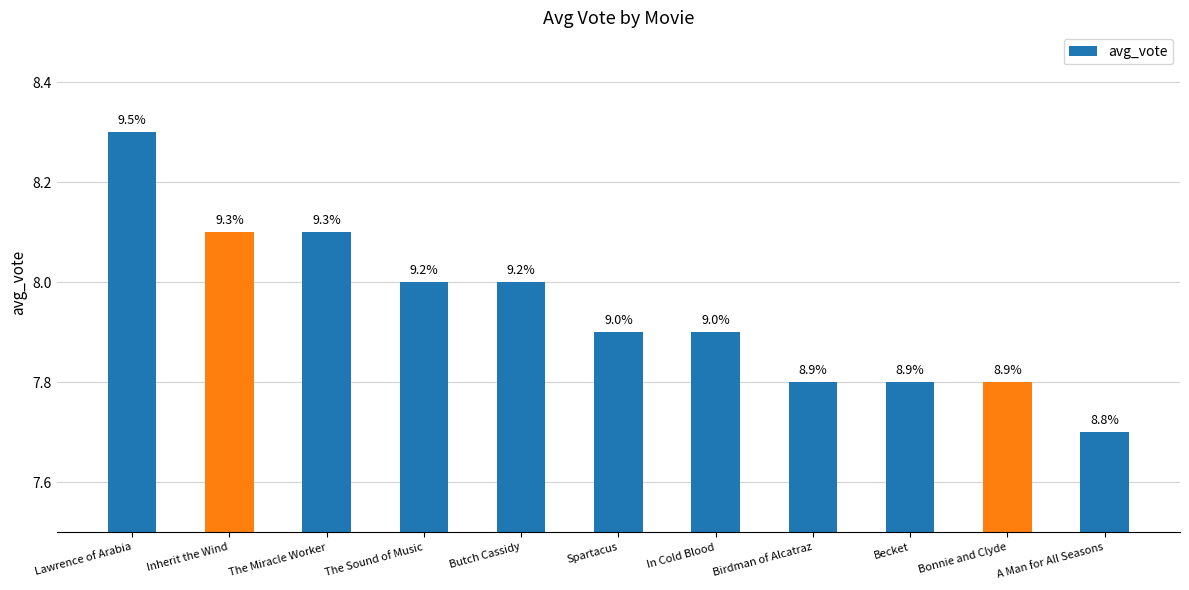

List the labels in order of value, smallest first.

A Man for All Seasons, Birdman of Alcatraz, Becket, Bonnie and Clyde, Spartacus, In Cold Blood, The Sound of Music, Butch Cassidy, Inherit the Wind, The Miracle Worker, Lawrence of Arabia